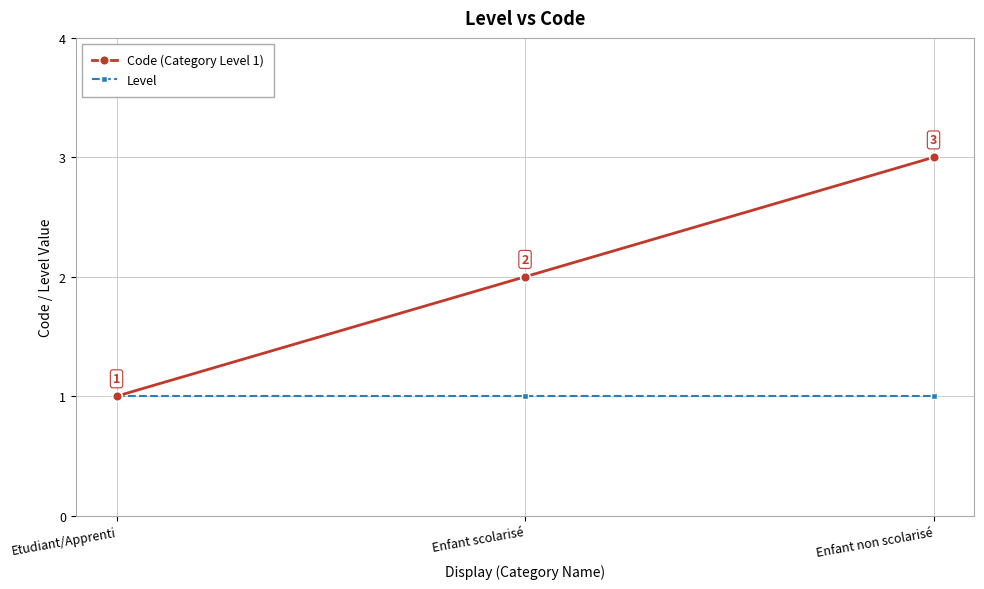

Is the value of Code (Category Level 1) at Enfant non scolarisé greater than the value of Level at Enfant scolarisé?

Yes